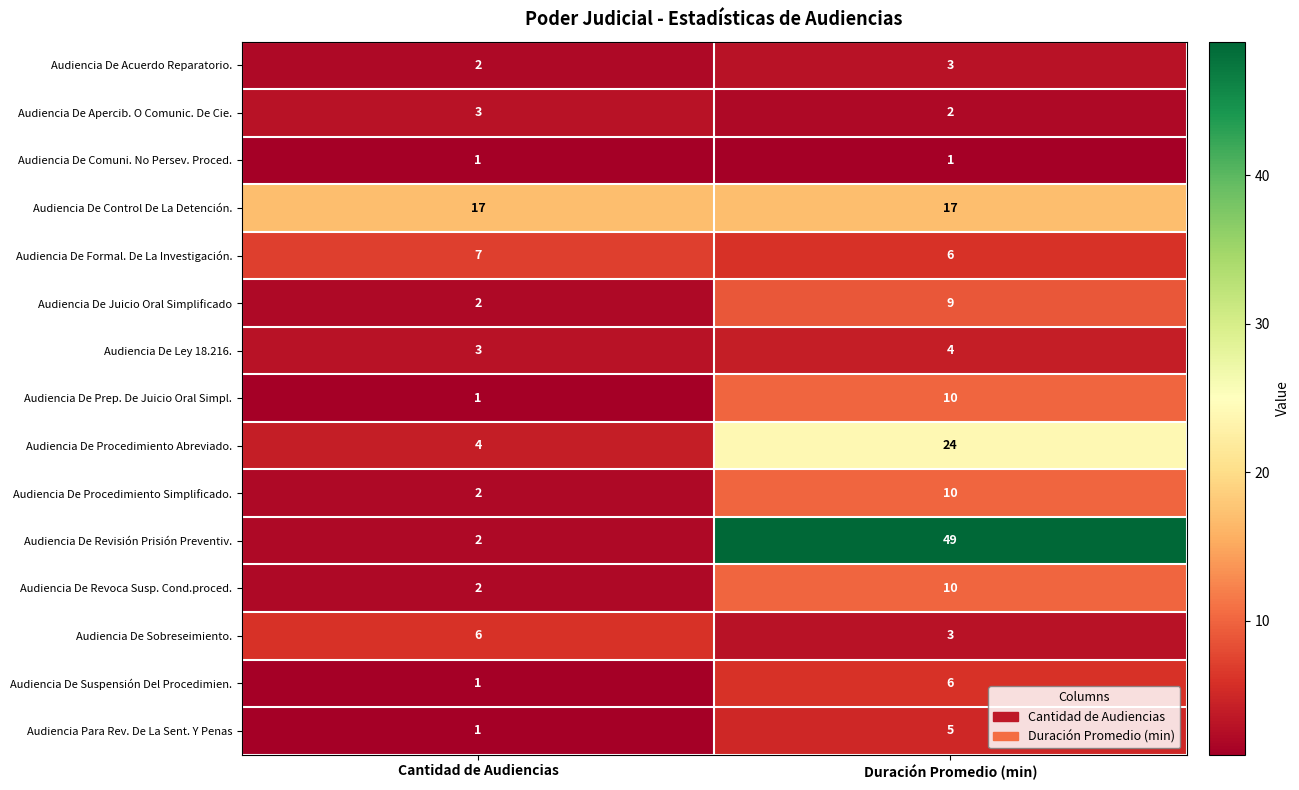

What is the difference between the highest and lowest values at Duración Promedio (min)?

48